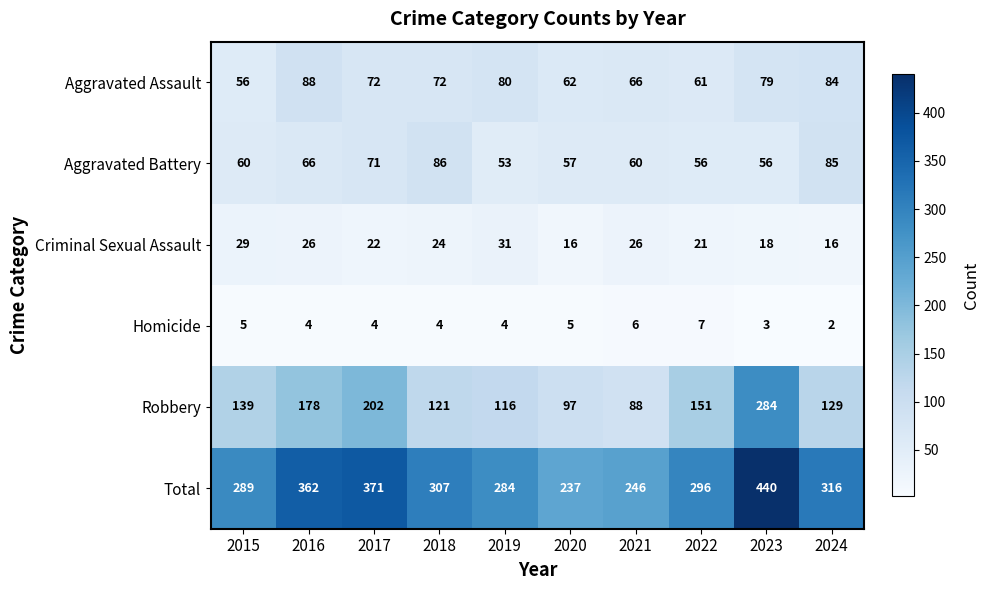

What is the average value of the Criminal Sexual Assault series?

23